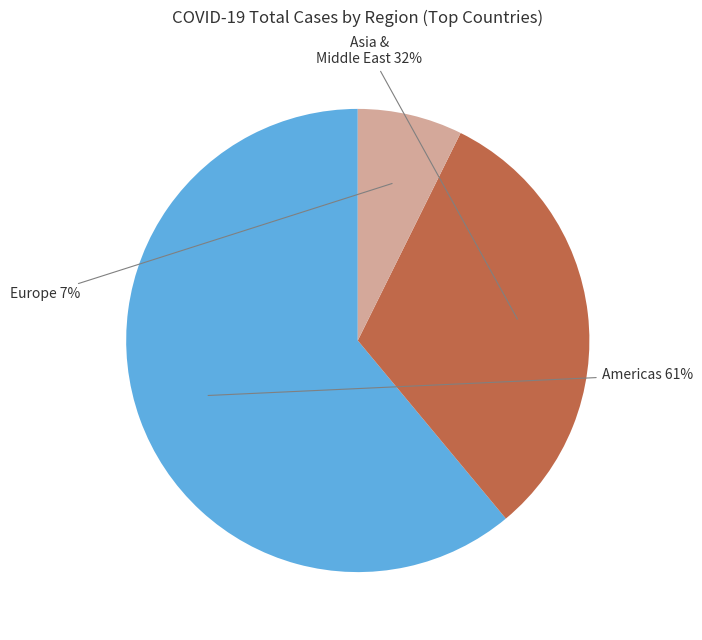

To the nearest percent, what is the difference between the largest and smallest slice percentages?

54%